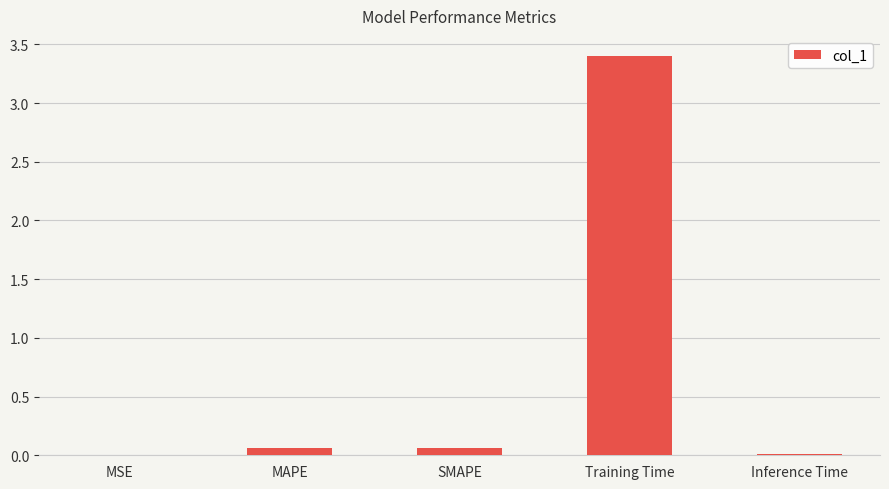

What is the sum of all values?

3.5